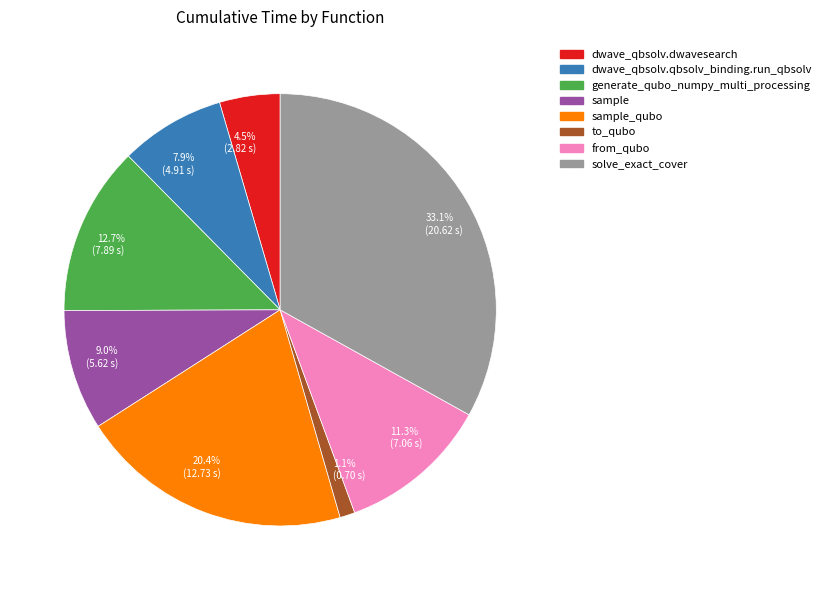

Count the number of slices in the pie.

8